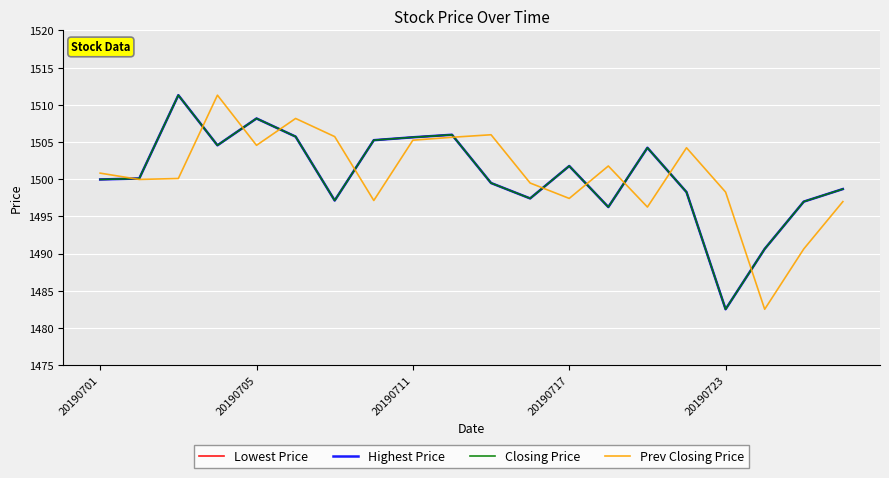

What is the difference between the maximum and second lowest values in the Prev Closing Price series?

20.7